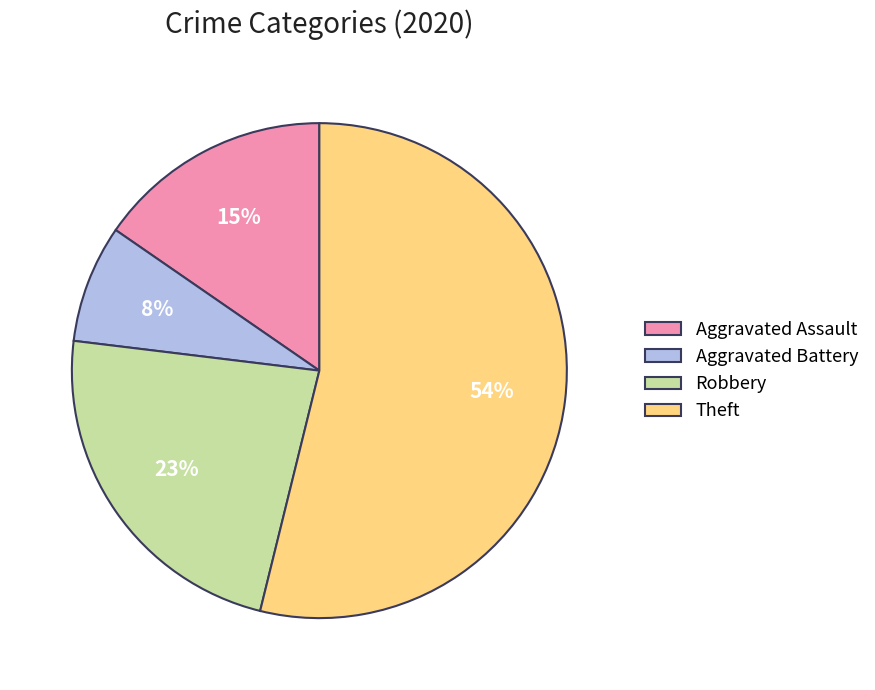

Between Theft and Robbery, which is larger?

Theft